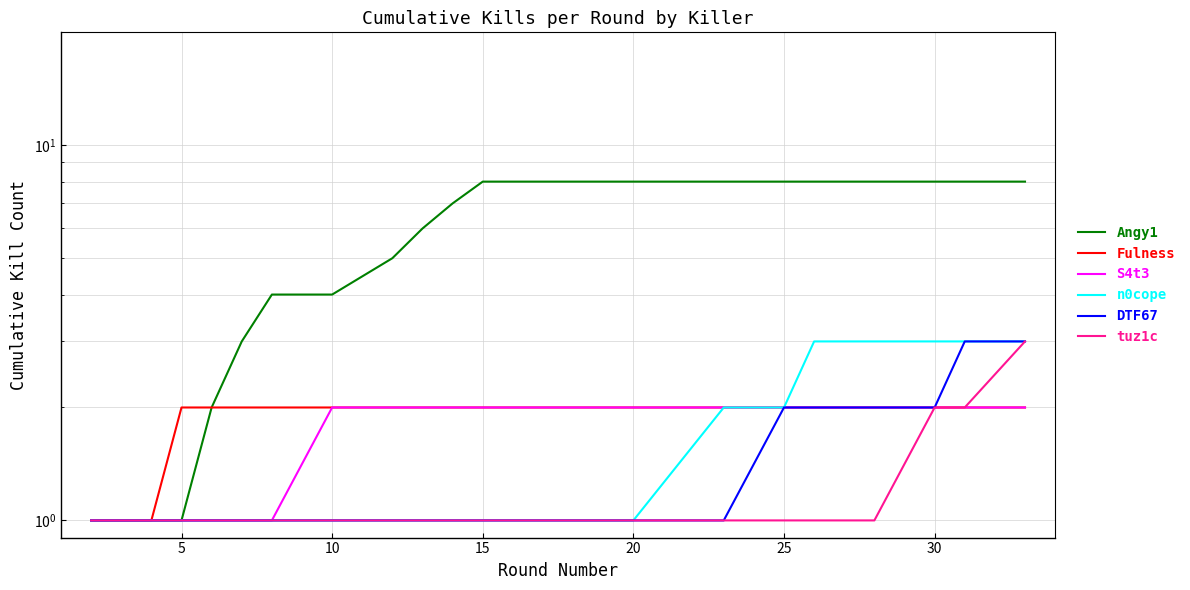

Which series has the widest spread of values?

Angy1